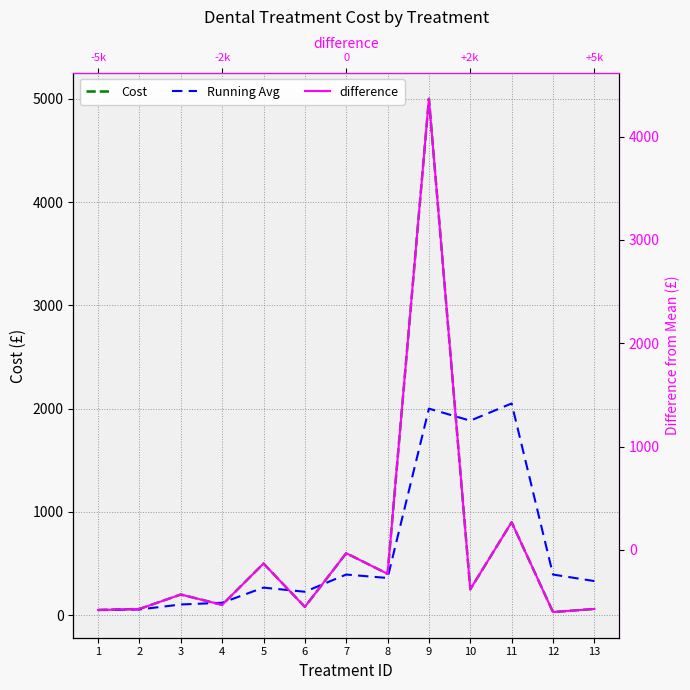

Reading left to right, transcribe all the data shown in this chart.

Cost: 50.0	60.0	200.0	100.0	500.0	80.0	600.0	400.0	5000.0	250.0	900.0	30.0	60.0
Running Avg: 50.0	55.0	103.3	120.0	266.7	226.7	393.3	360.0	2000.0	1883.3	2050.0	393.3	330.0
difference: -583.1	-573.1	-433.1	-533.1	-133.1	-553.1	-33.1	-233.1	4366.9	-383.1	266.9	-603.1	-573.1